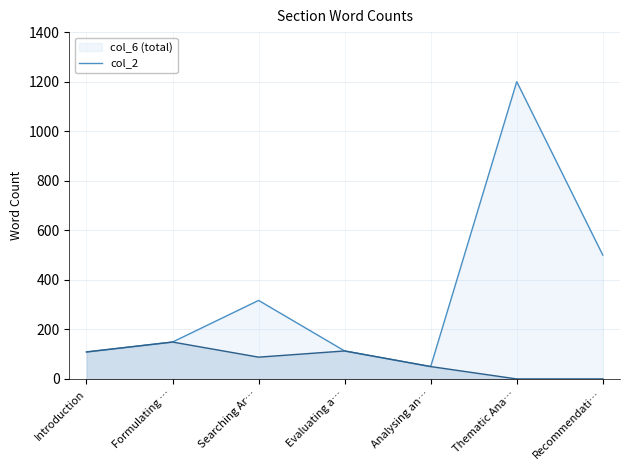

What position from the right is Formulating …?

6